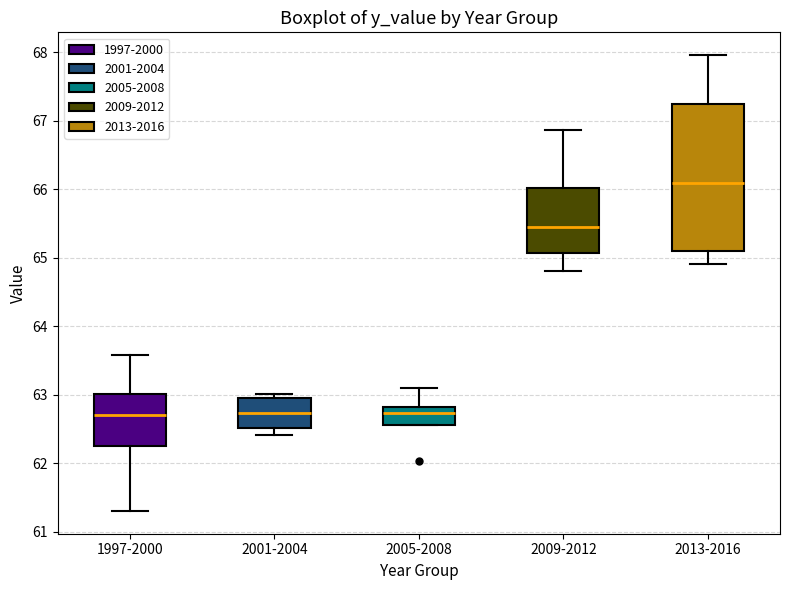

Reading left to right, read every box against the y-axis: the position of its median line, the range the box covers, and the ends of its whiskers. The values are not printed on the chart, so give them approximately, as read against the axis.

1997-2000: median 62.7, box 62.3 to 63.0, whiskers 61.3 to 63.6
2001-2004: median 62.7, box 62.5 to 62.9, whiskers 62.4 to 63.0
2005-2008: median 62.7, box 62.6 to 62.8, whiskers 62.6 to 63.1
2009-2012: median 65.4, box 65.1 to 66.0, whiskers 64.8 to 66.9
2013-2016: median 66.1, box 65.1 to 67.2, whiskers 64.9 to 68.0